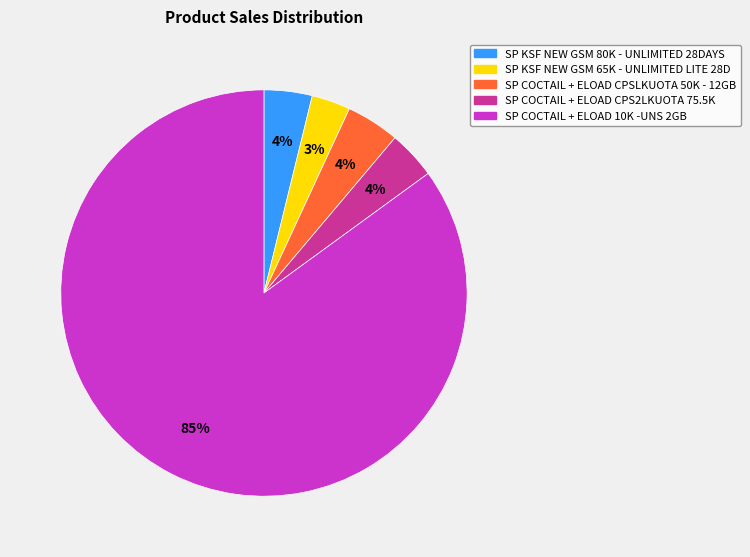

To the nearest percent, what is the combined percentage of SP KSF NEW GSM 80K - UNLIMITED 28DAYS and SP COCTAIL + ELOAD CPSLKUOTA 50K - 12GB?

8%